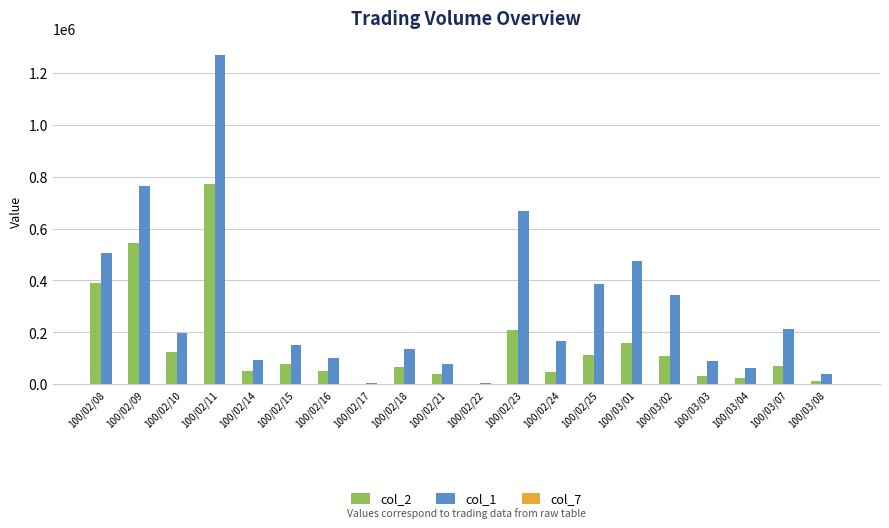

What is the average value of the col_1 series?

288400